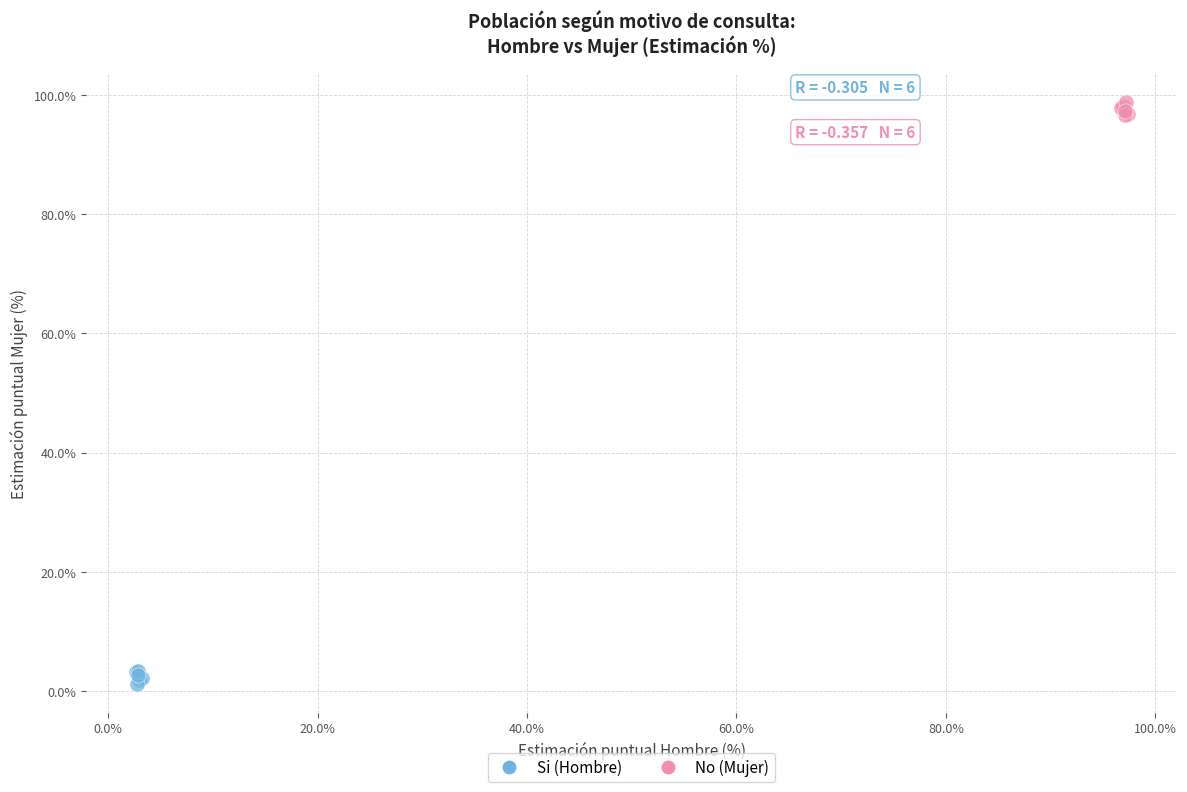

Which series contains the highest Y value?

No (Mujer)